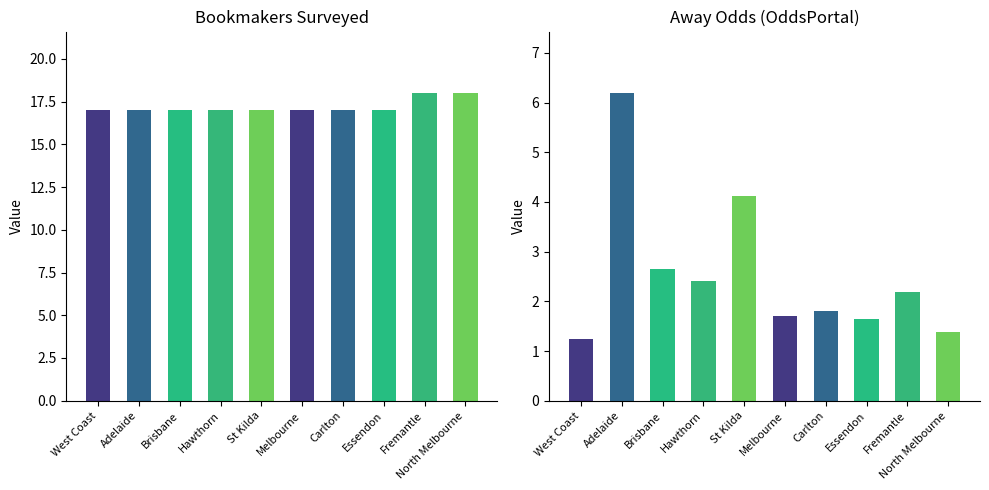

How many groups of bars are there?

10